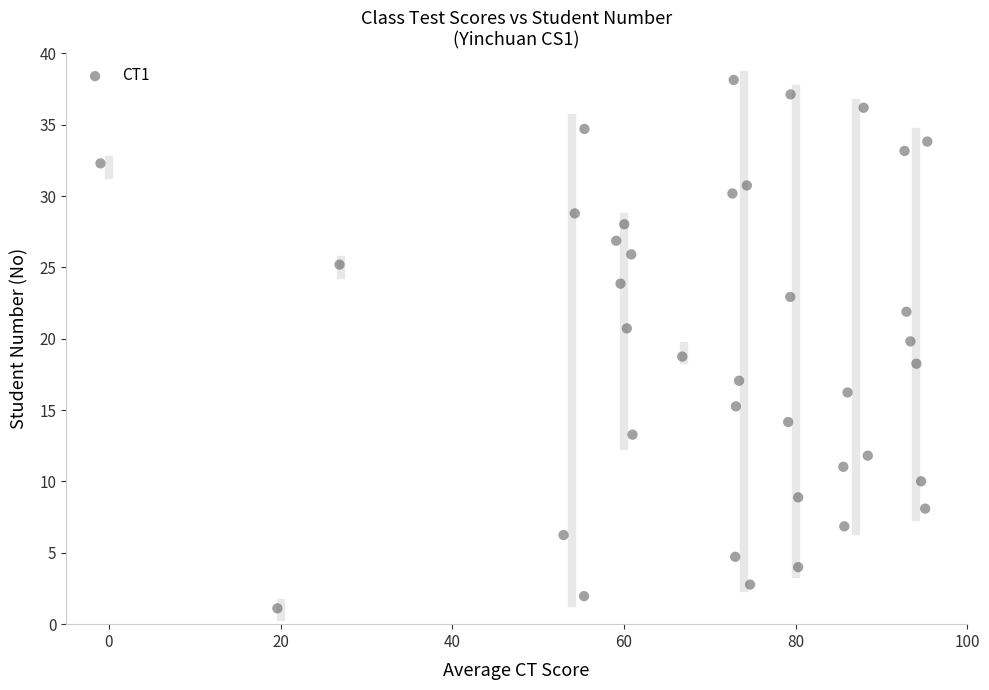

What is the range of X values (max minus min)?

96.3